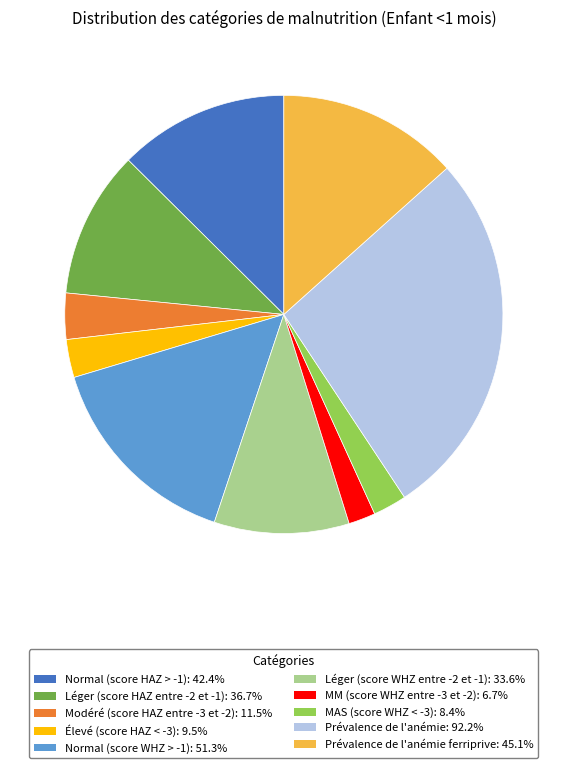

Is the sum of Normal (score HAZ > -1): 42.4% and Modéré (score HAZ entre -3 et -2): 11.5% greater than half?

No